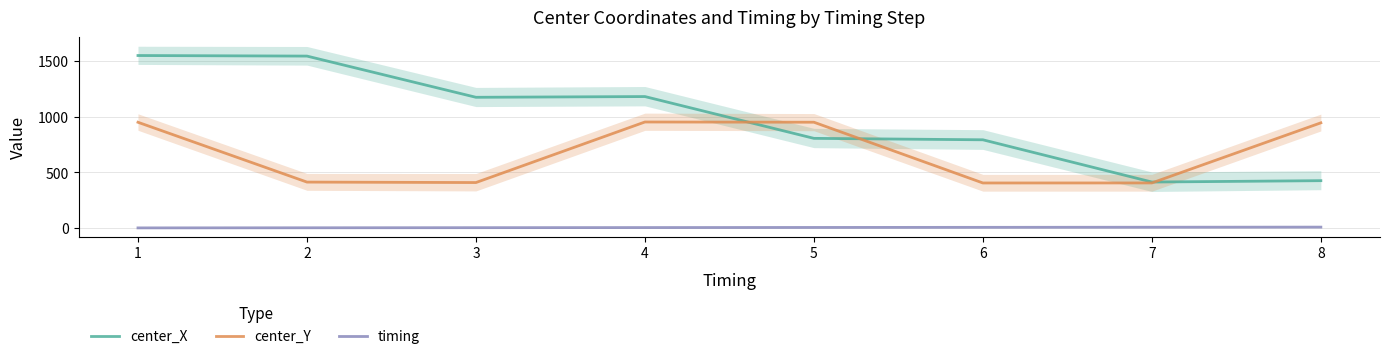

Rank the series by their maximum value, from lowest to highest.

timing, center_Y, center_X